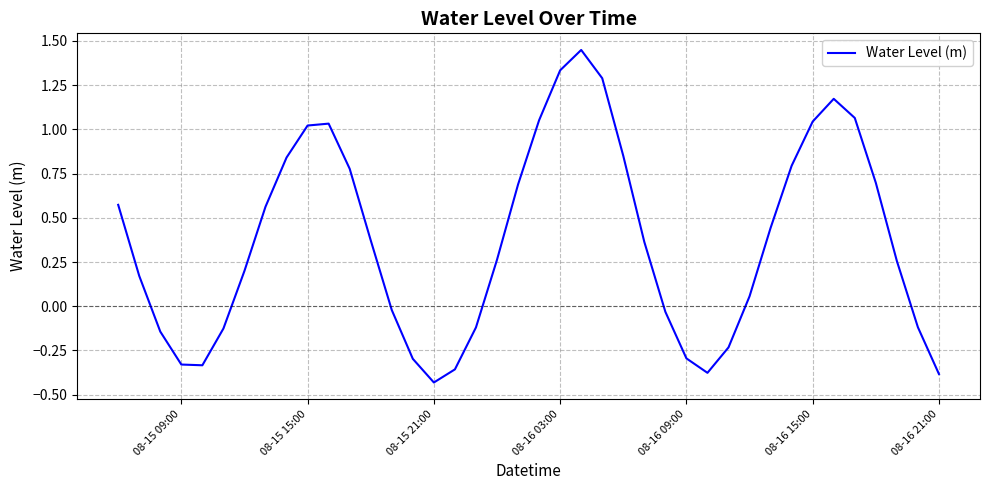

What is the difference between the maximum and minimum values?

1.9